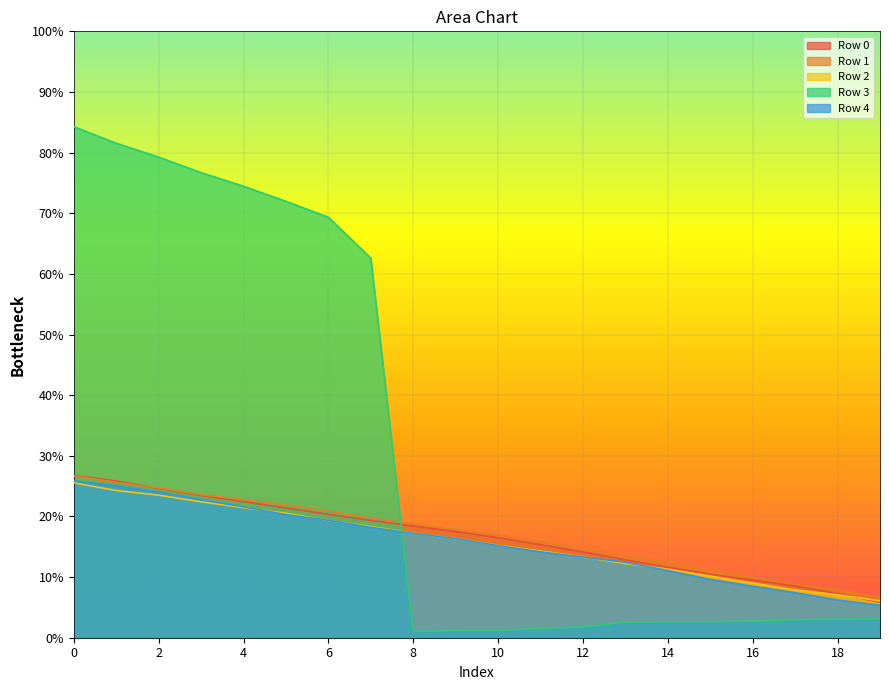

Reading right to left, what are all the values shown in this chart?

Row 0: 19=5.9	18=7.3	17=8.5	16=9.5	15=10.5	14=11.6	13=12.8	12=14.1	11=15.3	10=16.5	9=17.5	8=18.4	7=19.3	6=20.3	5=21.4	4=22.4	3=23.5	2=24.6	1=25.9	0=26.8
Row 1: 19=6.7	18=7.9	17=8.8	16=10.0	15=11.2	14=12.4	13=13.6	12=14.5	11=15.8	10=16.9	9=17.8	8=18.7	7=19.7	6=20.9	5=21.9	4=22.8	3=23.6	2=24.7	1=25.6	0=26.7
Row 2: 19=6.1	18=7.1	17=7.9	16=9.0	15=10.2	14=11.3	13=12.2	12=13.3	11=14.3	10=15.2	9=16.3	8=17.2	7=18.3	6=19.3	5=20.5	4=21.4	3=22.4	2=23.5	1=24.3	0=25.5
Row 3: 19=3.1	18=3.1	17=3.0	16=2.7	15=2.6	14=2.6	13=2.6	12=1.8	11=1.5	10=1.2	9=1.2	8=1.0	7=62.6	6=69.3	5=72.0	4=74.5	3=76.7	2=79.3	1=81.5	0=84.3
Row 4: 19=5.3	18=6.2	17=7.4	16=8.5	15=9.6	14=11.1	13=12.4	12=13.3	11=14.2	10=15.2	9=16.3	8=17.2	7=18.2	6=19.4	5=20.3	4=21.6	3=22.8	2=24.0	1=25.1	0=25.9